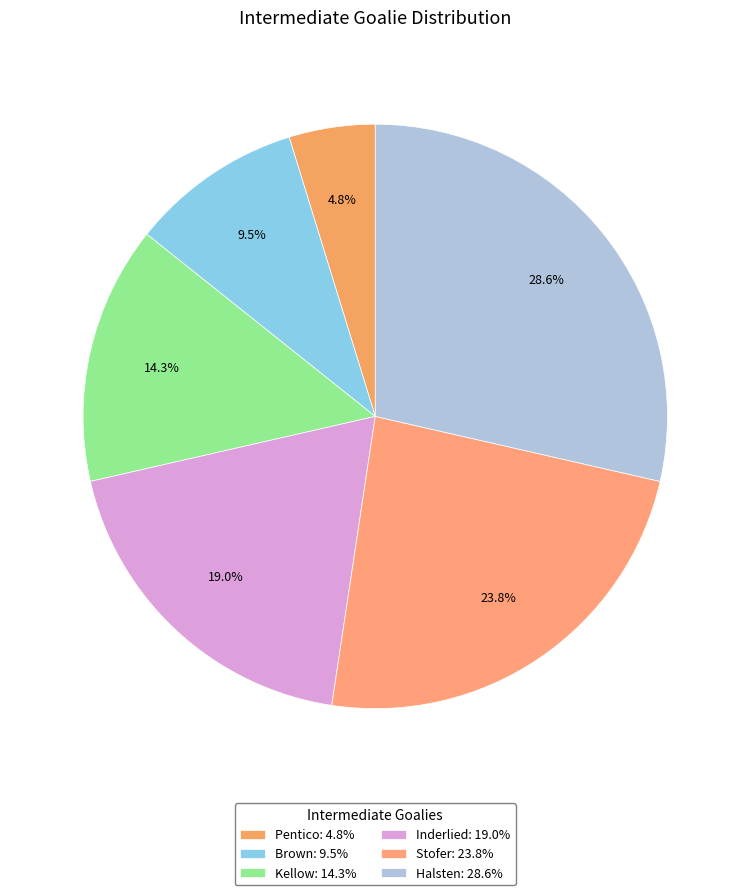

How many slices are in this pie chart?

6